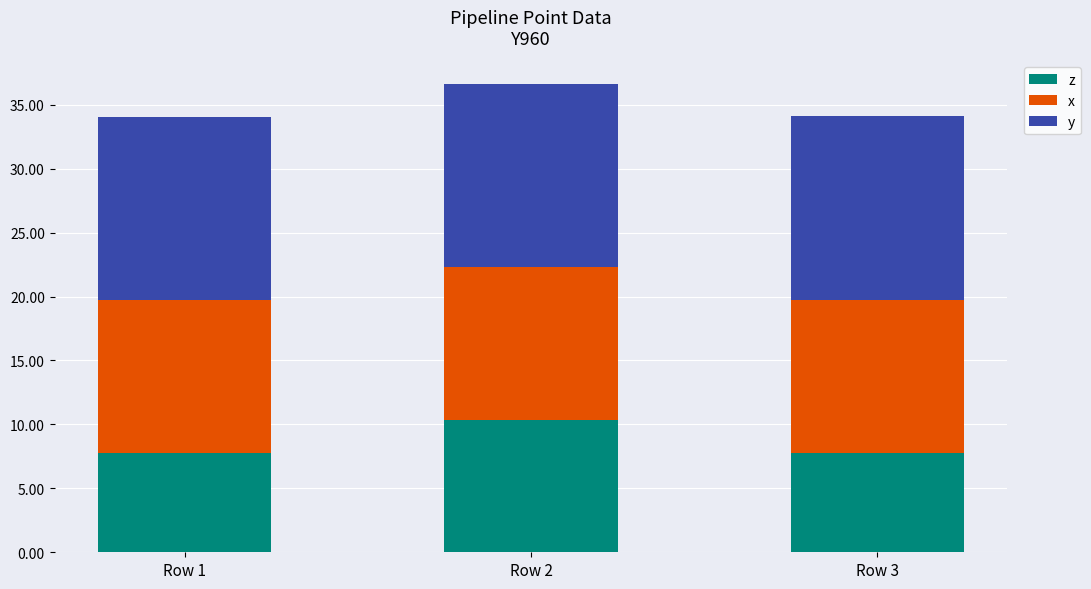

At which label does z reach its peak?

Row 2